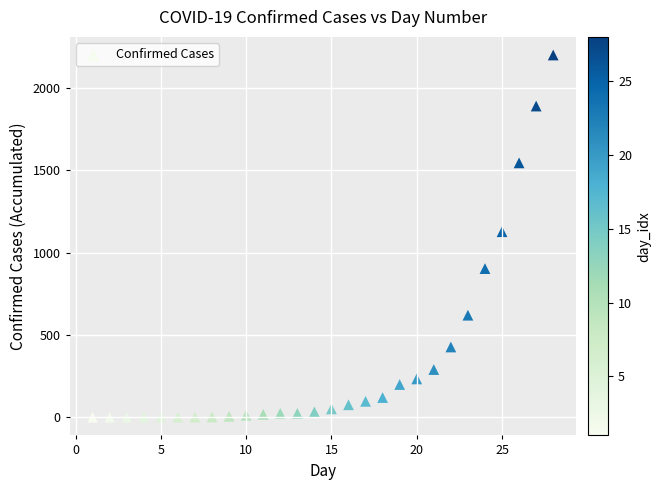

What Y value in the scatter plot is closest to 1101?

1128